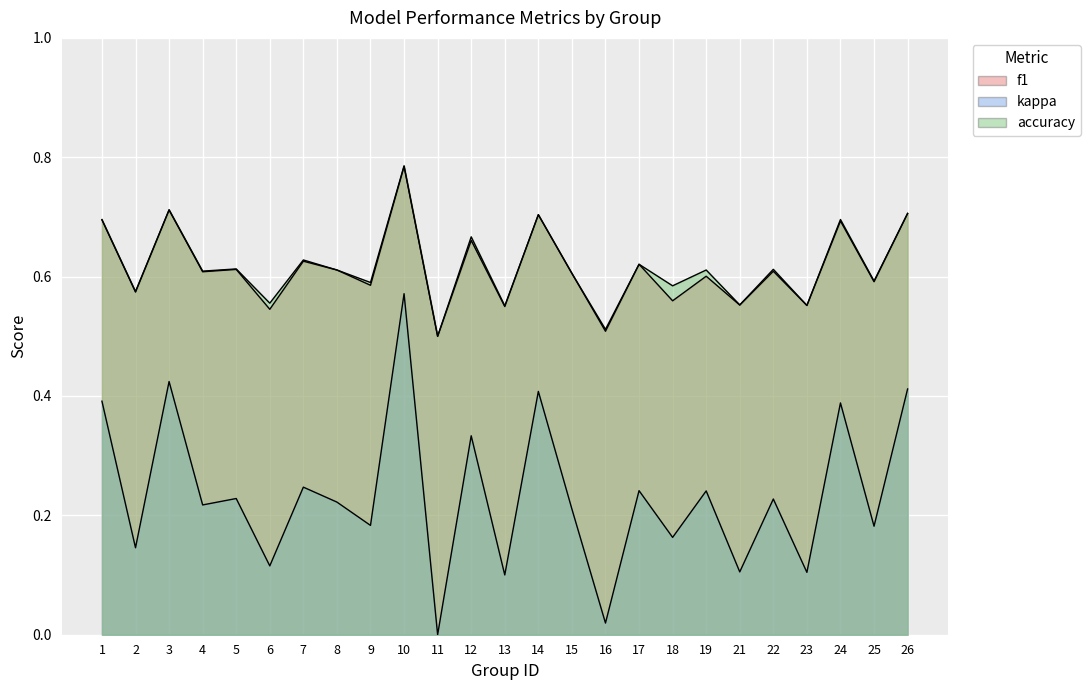

Which label corresponds to the largest value in the chart?

10